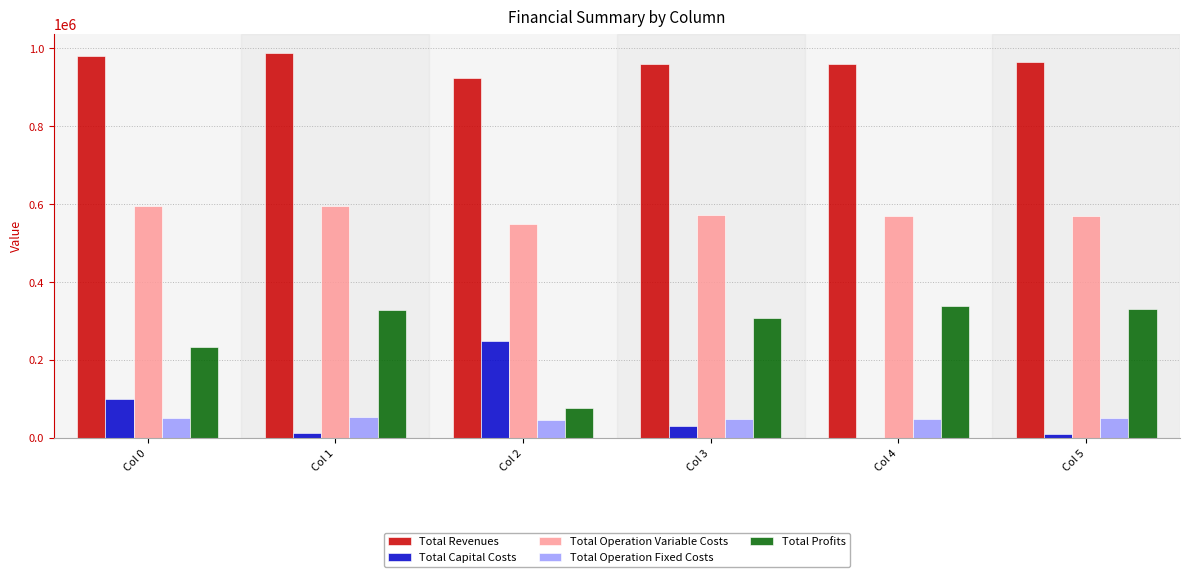

The Total Revenues series shows 965559.9 at Col 5. True or false?

True